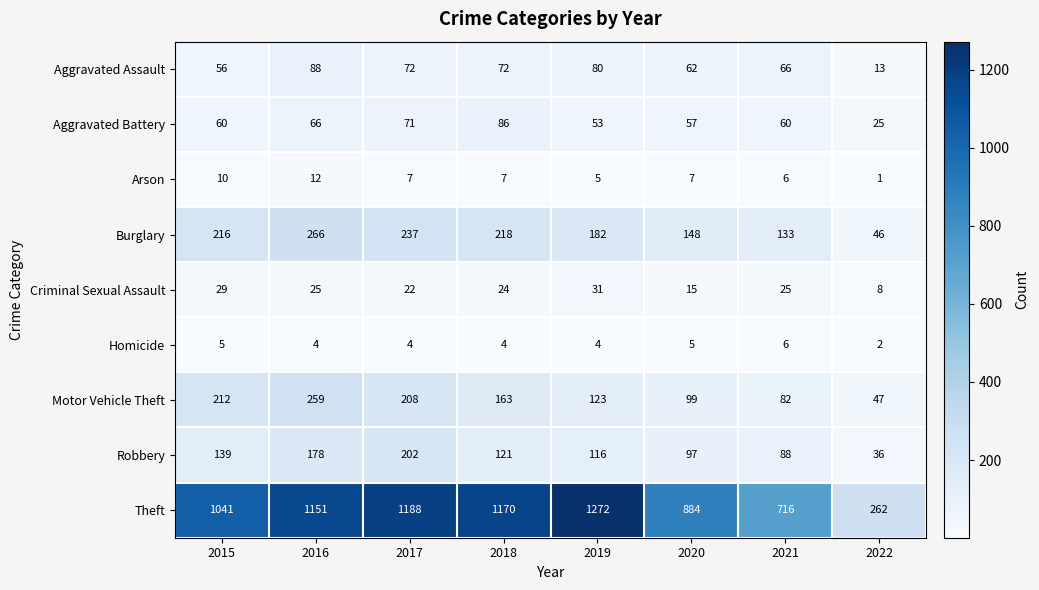

Rank the series at 2017 from highest to lowest value.

Theft, Burglary, Motor Vehicle Theft, Robbery, Aggravated Assault, Aggravated Battery, Criminal Sexual Assault, Arson, Homicide